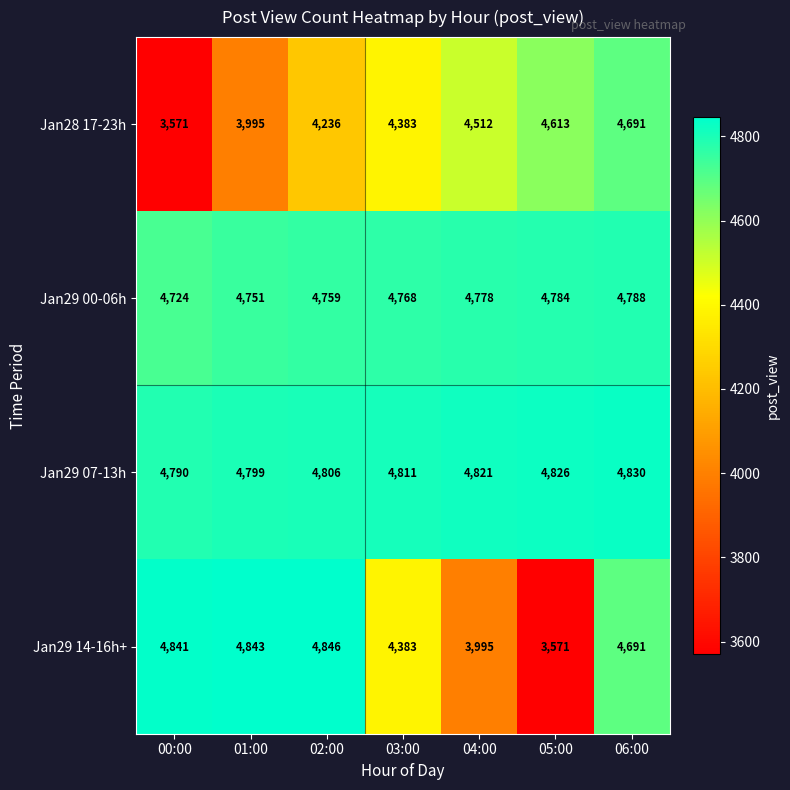

What is the difference between the maximum and minimum values in the Jan29 14-16h+ series?

1275